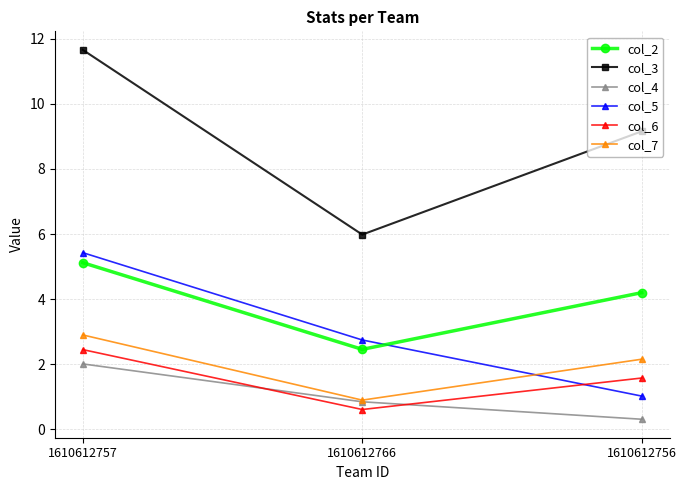

Where is col_6 nearest to the value 1?

1610612766